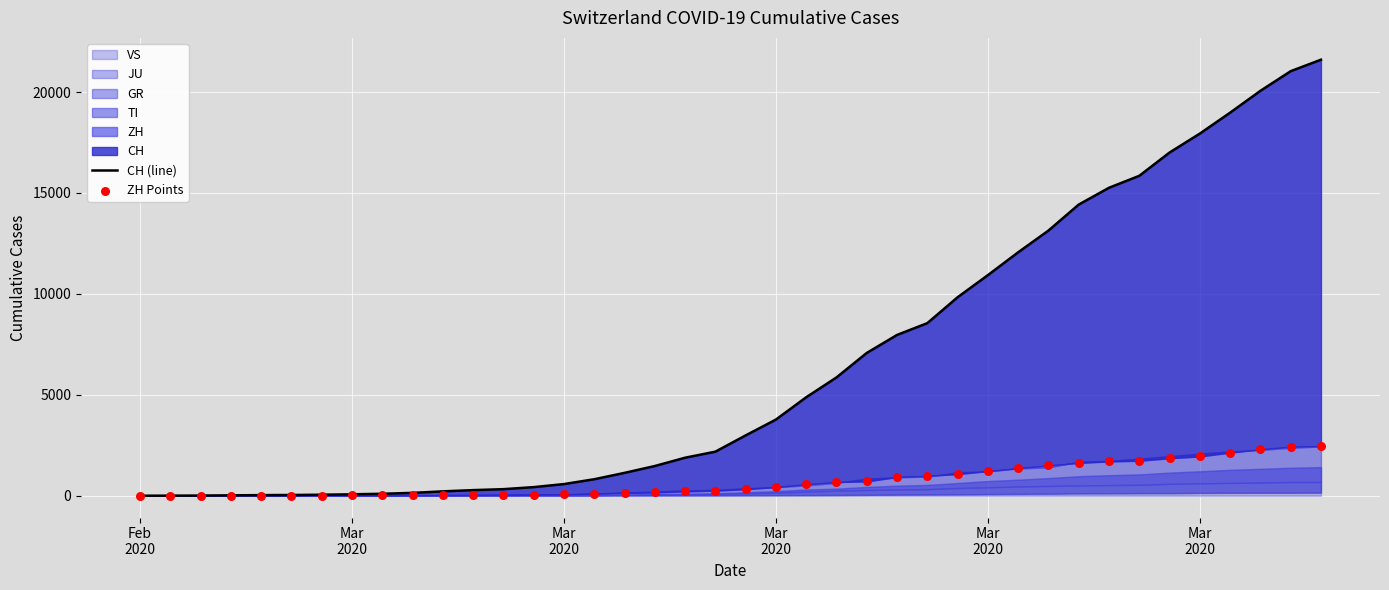

Which series has the largest total across all categories?

CH (line)